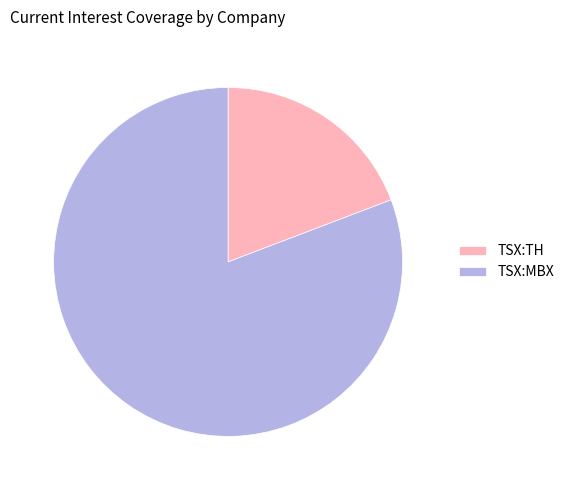

The TSX:TH slice represents 27% of the pie. True or false?

False